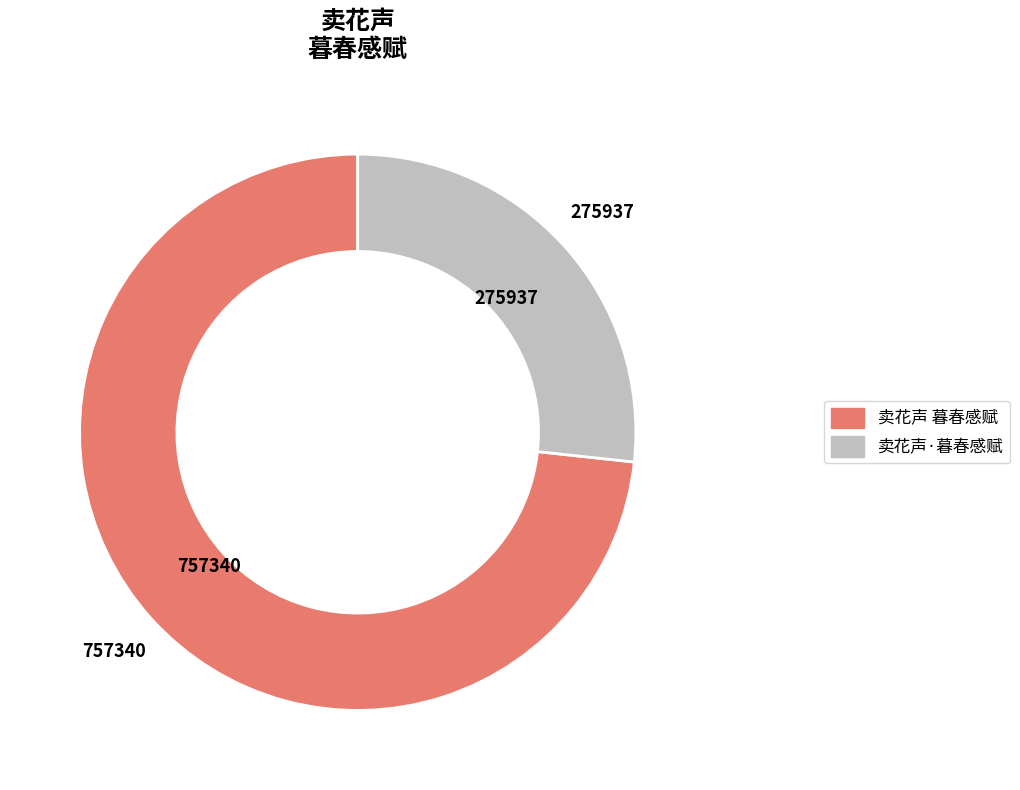

How many segments does this pie chart have?

2